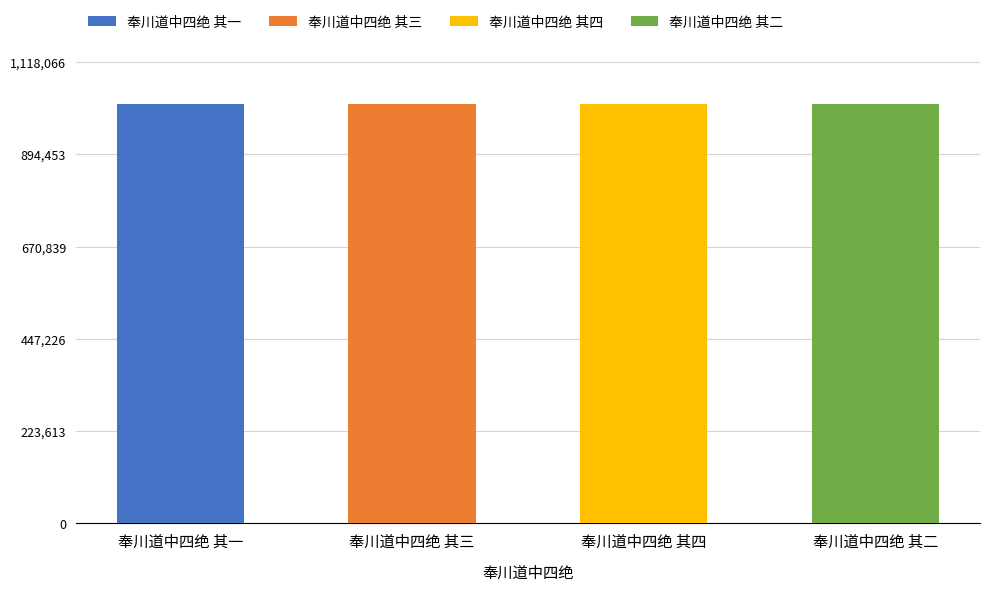

What is the value of the 4th bar from the left?

1016235